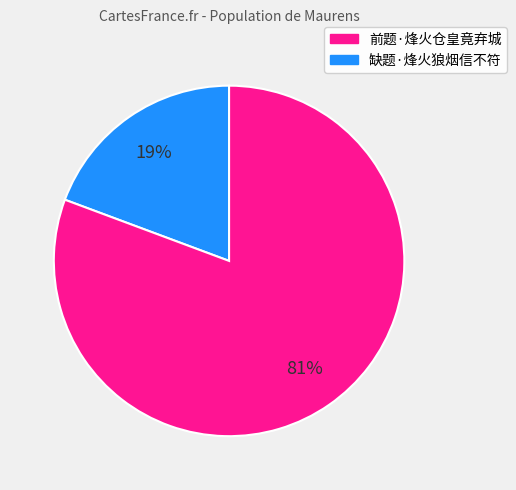

Is there a majority slice in this chart?

Yes